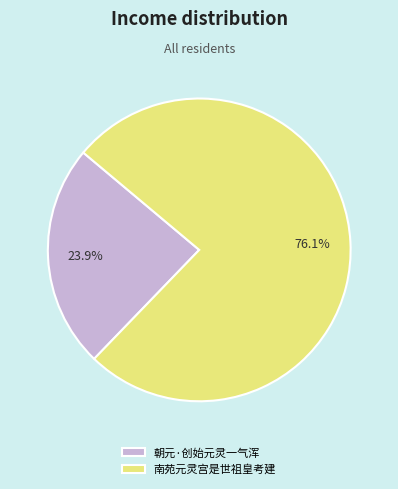

Which slice is the smallest?

朝元·创始元灵一气浑